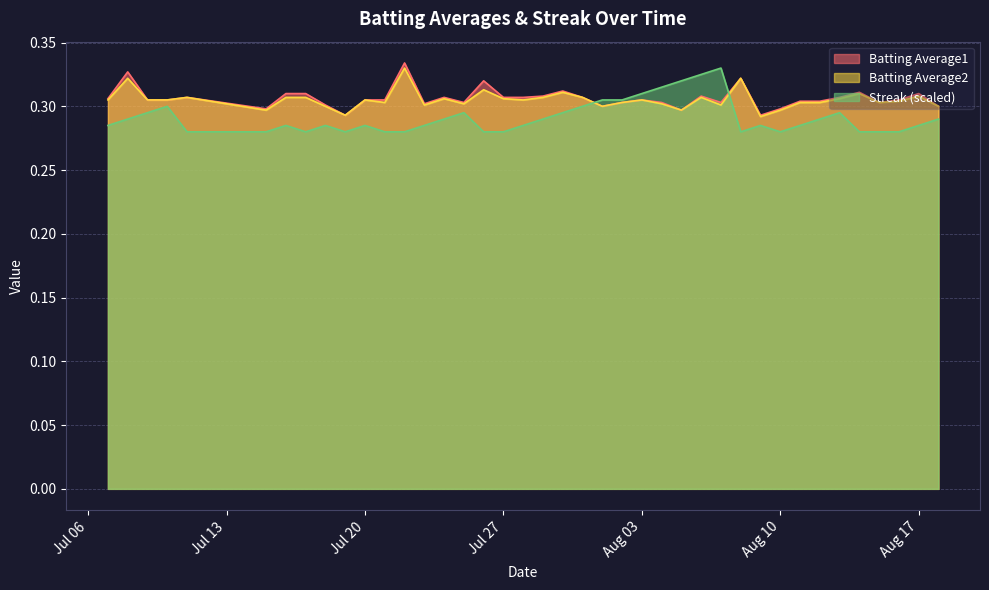

Is it true that Streak (scaled) equals 0.5 at Aug 03?

False